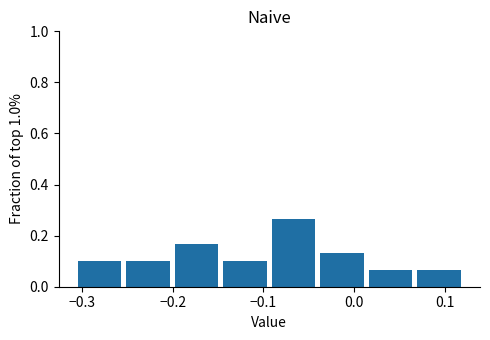

Reading left to right, transcribe this chart: for each bar, give the range it covers on the x-axis and its height. Neither the bar edges nor the heights are printed on the chart, so give them approximately, as read against the axes.

-0.31 to -0.25: 0.10
-0.25 to -0.20: 0.10
-0.20 to -0.15: 0.16
-0.15 to -0.09: 0.10
-0.09 to -0.04: 0.26
-0.04 to 0.01: 0.14
0.01 to 0.07: 0.06
0.07 to 0.12: 0.06